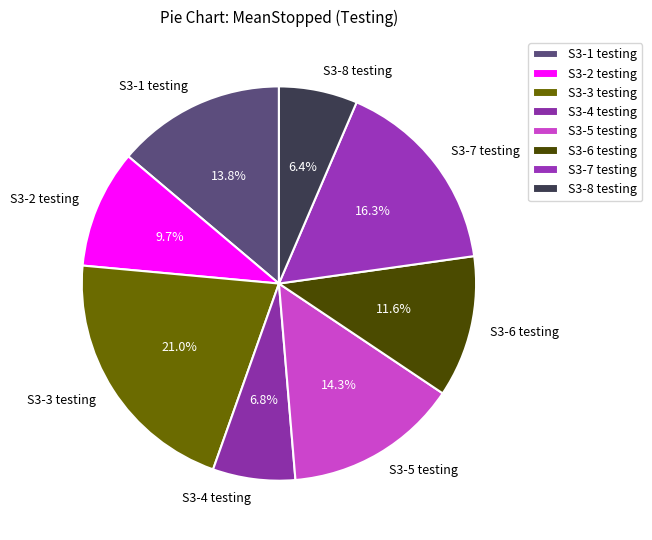

How much of the chart is everything except S3-7 testing?

83.7%